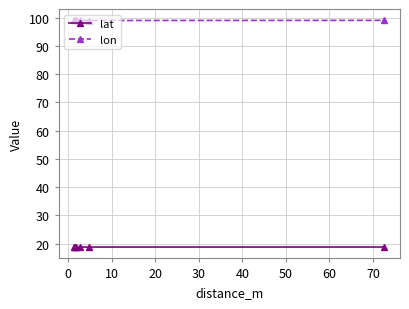

List the series in order of their peak value, highest first.

lon, lat